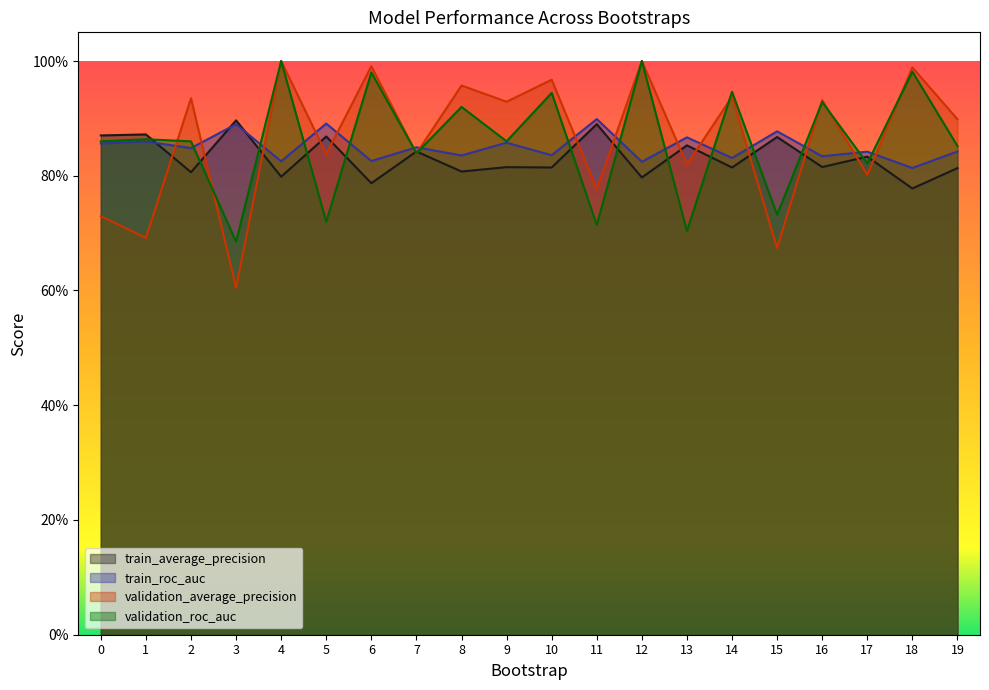

What is the difference between the maximum and minimum values in the train_roc_auc series?

0.1